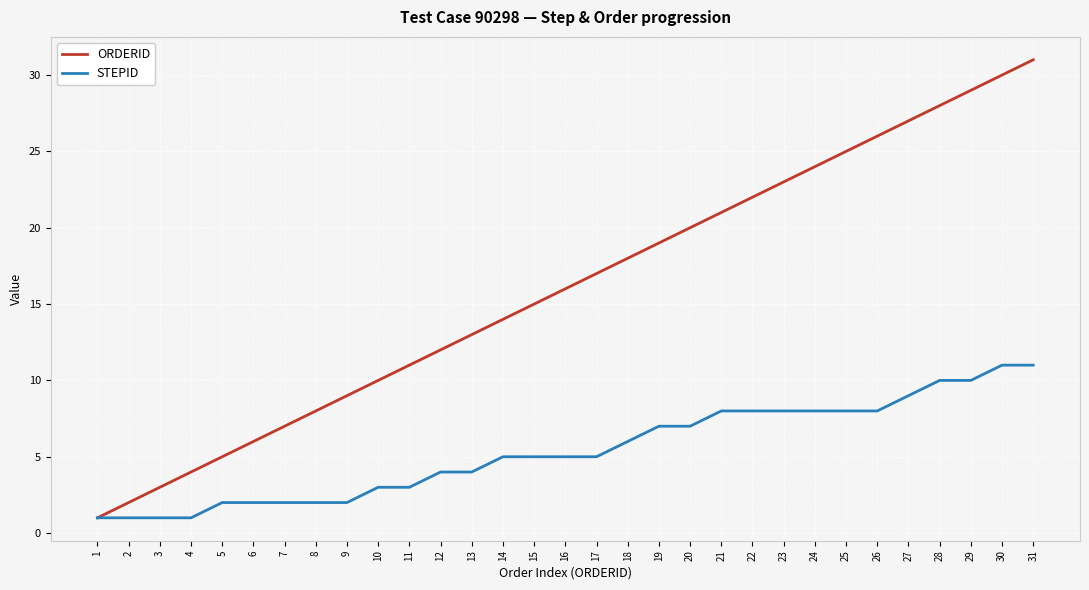

Which category has the highest value in the ORDERID series?

31